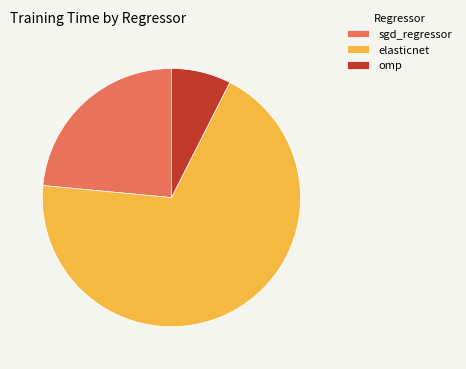

Which category has the biggest portion of the pie?

elasticnet